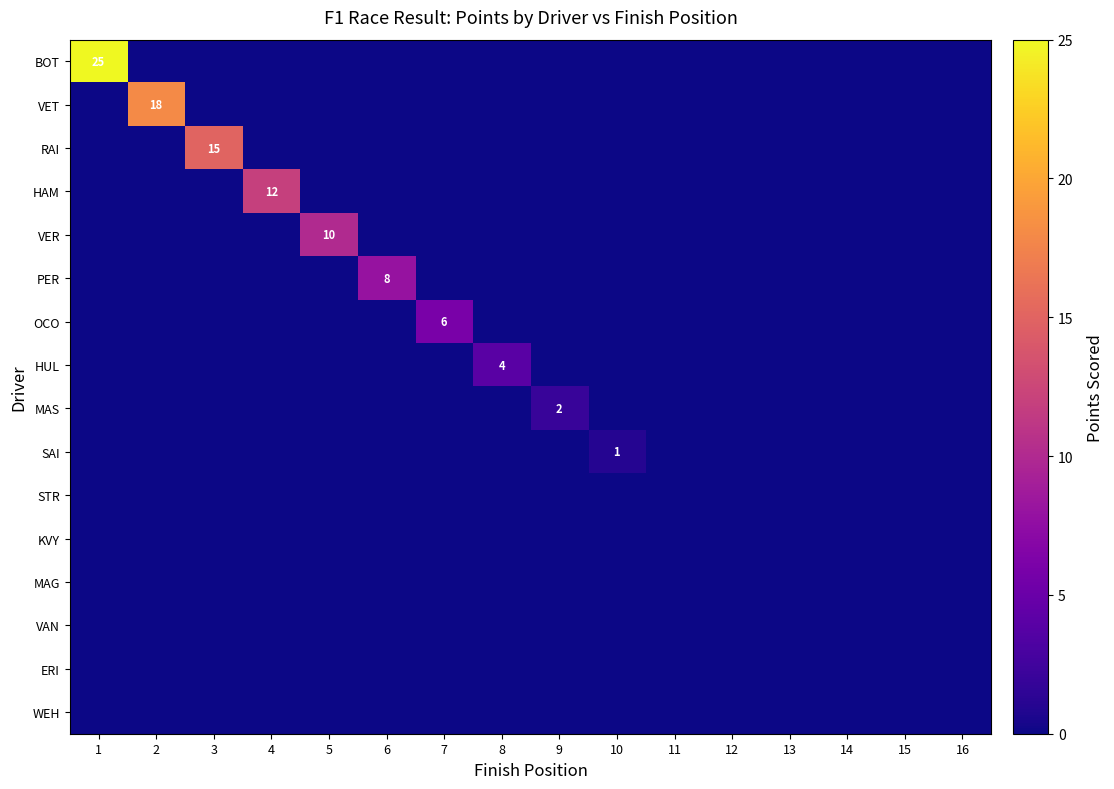

At which label does WEH reach its minimum?

1